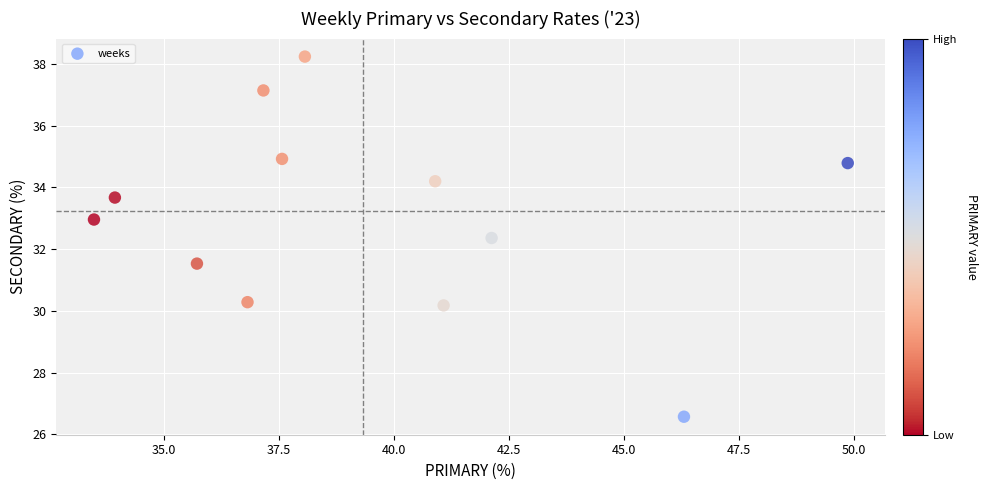

What is the average X value?

39.4